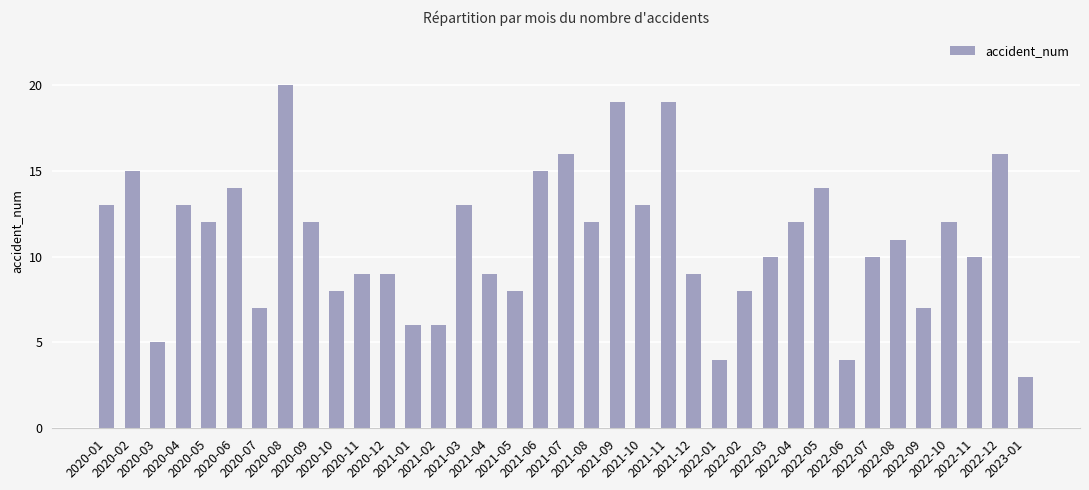

What position from the left is 2022-09?

33